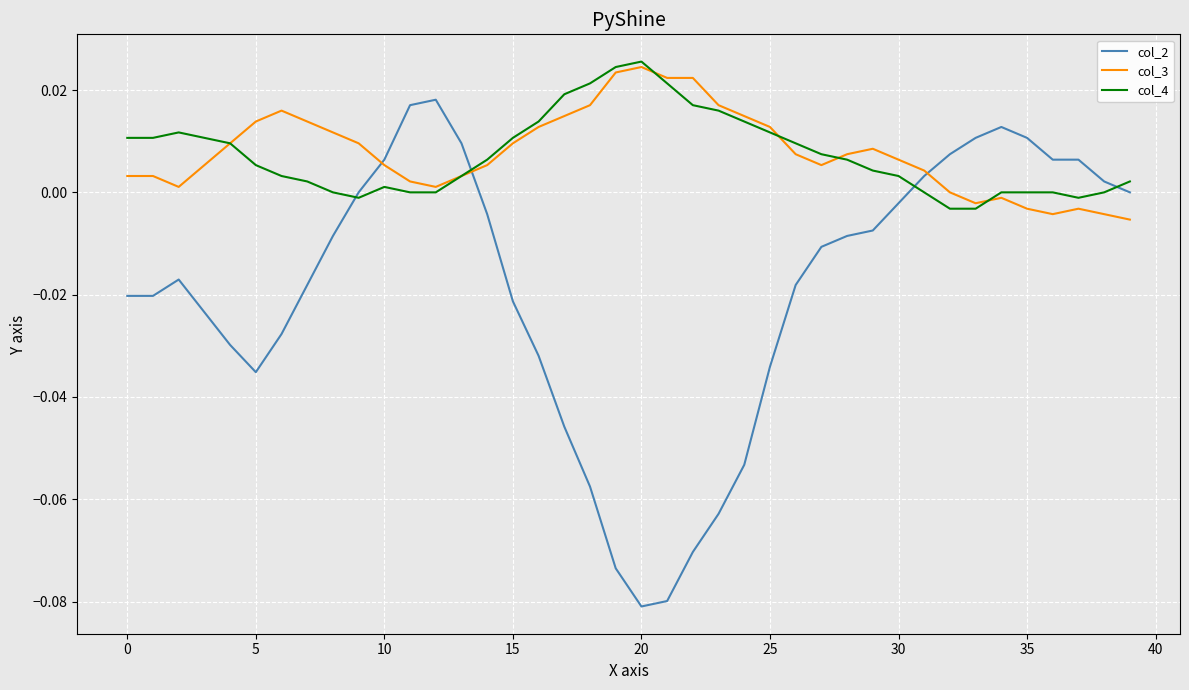

Which series has the largest range (max minus min)?

col_2